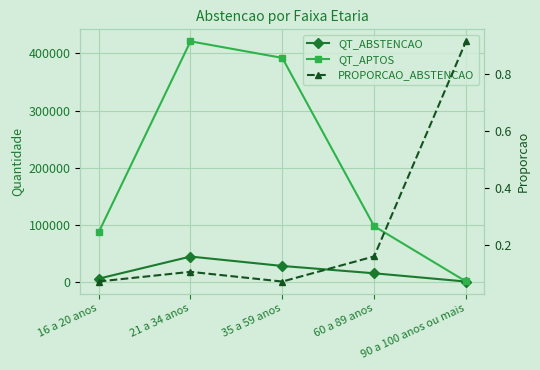

What is the lowest value of the QT_ABSTENCAO series?

1327.0